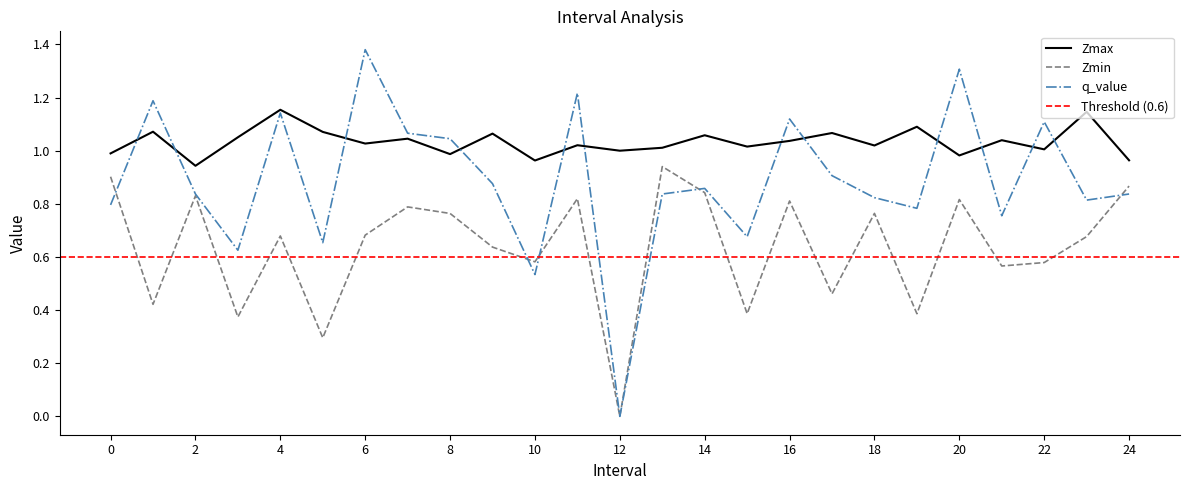

List the series in order of their peak value, lowest first.

Zmin, Zmax, q_value